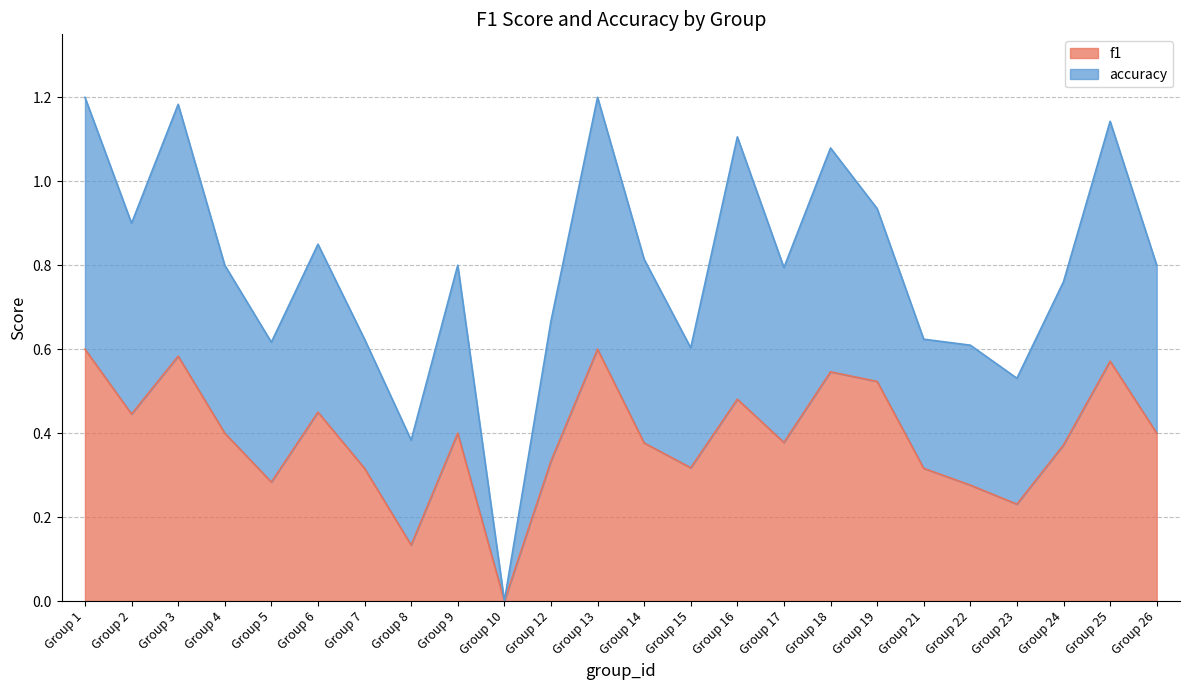

The f1 series shows 0.1 at Group 24. True or false?

False